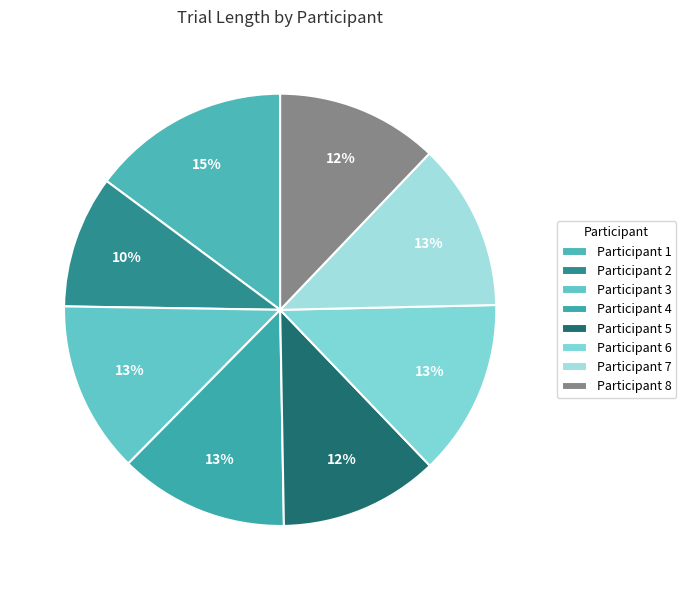

How many slices are in this pie chart?

8